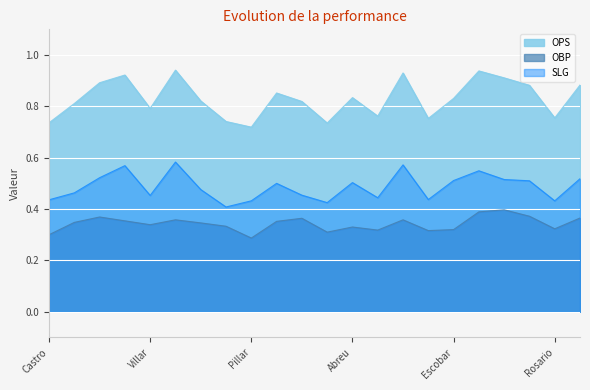

True or false: OPS and OBP cross at least once.

False